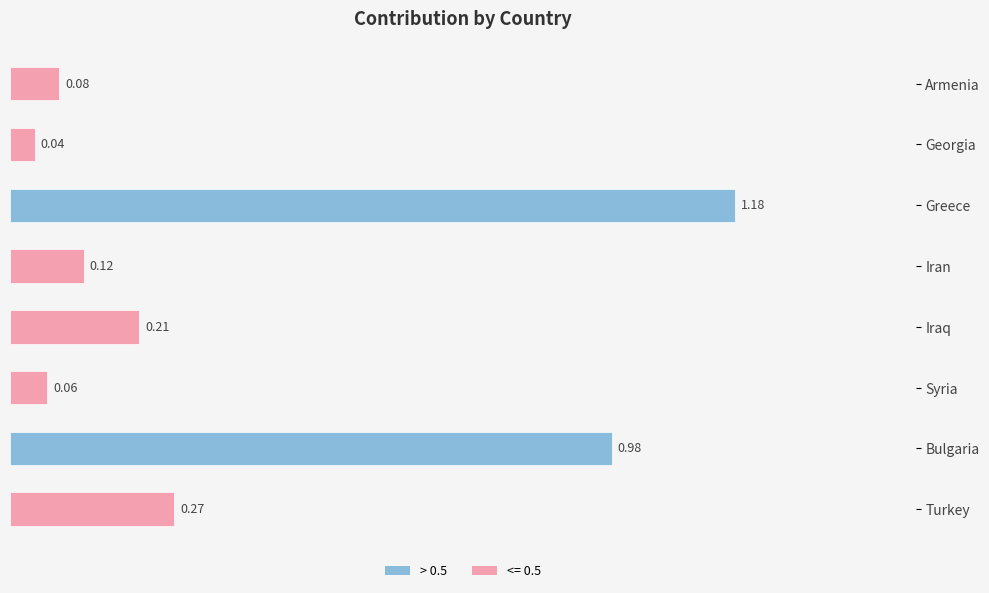

Reading left to right, transcribe all the data shown in this chart.

0.1	0.0	1.2	0.1	0.2	0.1	1.0	0.3